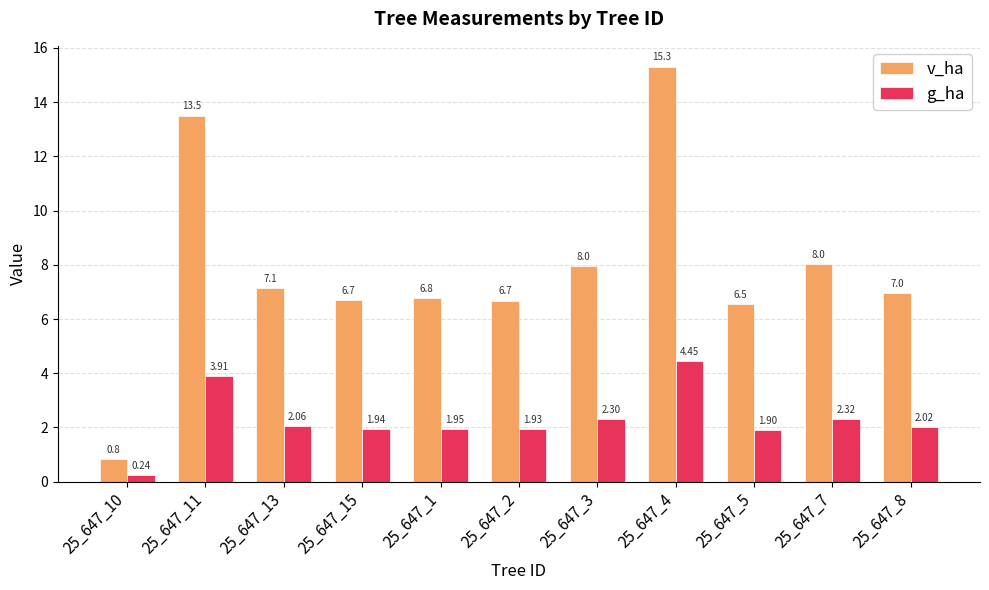

At how many categories does at least one series exceed 14?

1